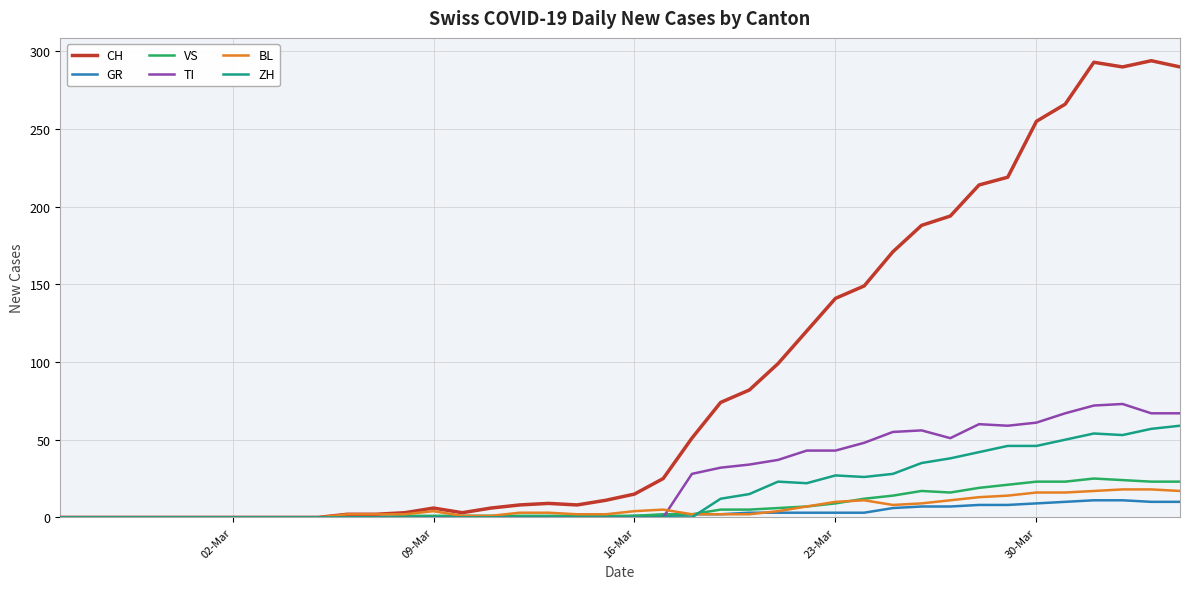

What are all the series names shown in the legend?

CH, GR, VS, TI, BL, ZH